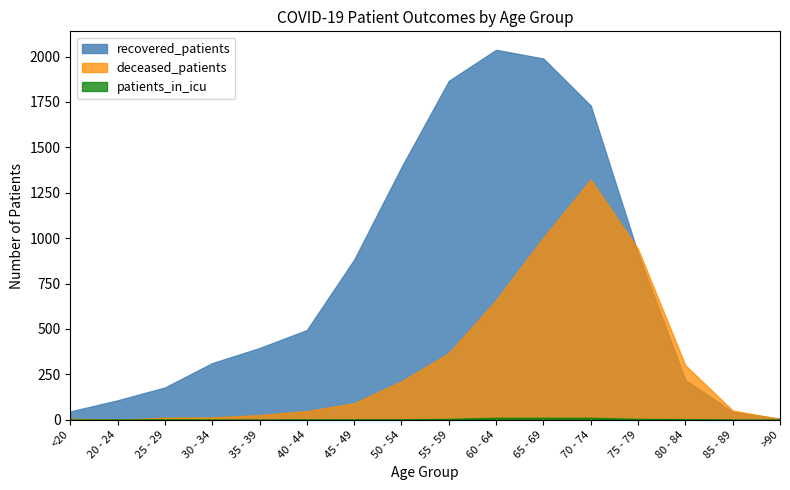

At which label does patients_in_icu first exceed 2?

50 - 54